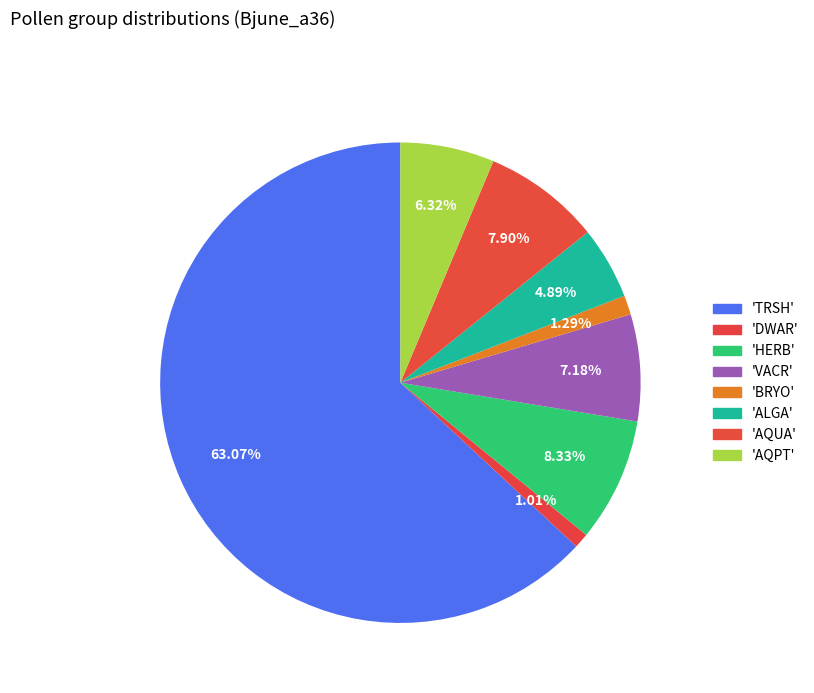

Count the number of slices in the pie.

8